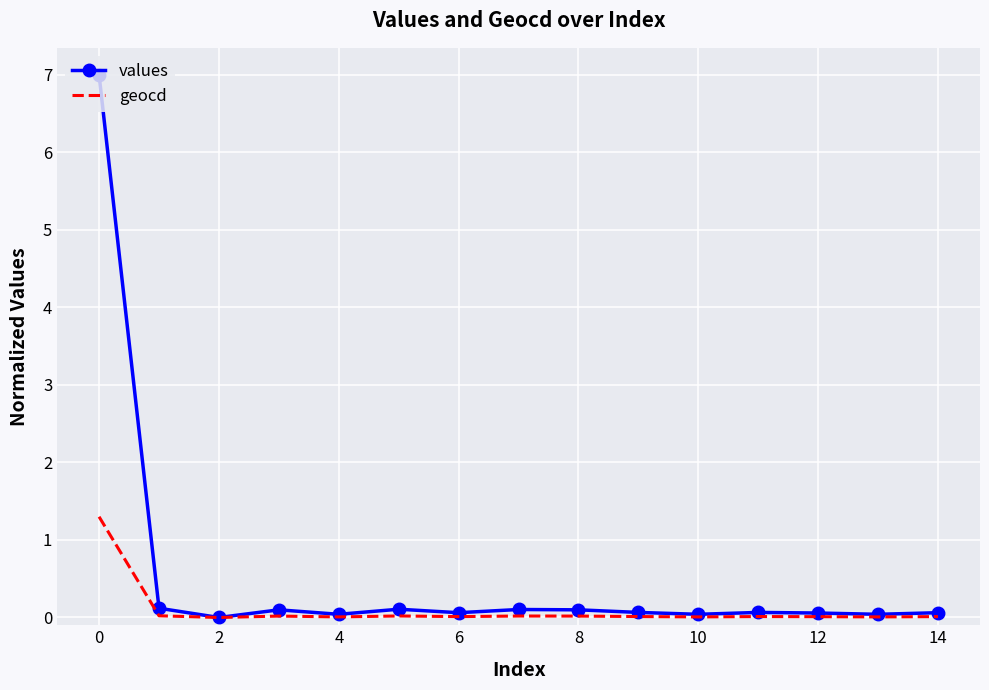

What is the maximum value for values?

7.0